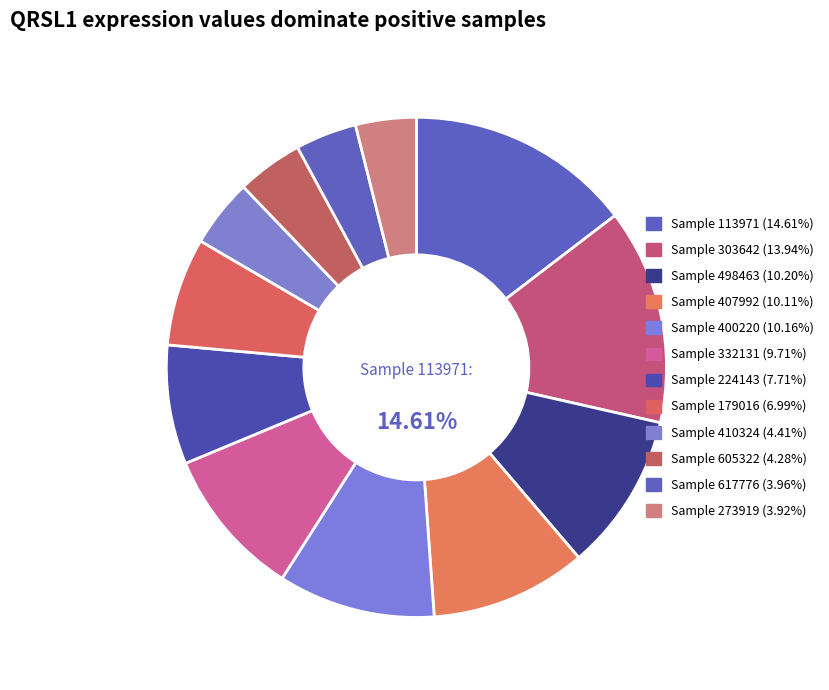

Is it true that 498463 is 1% of the pie?

False